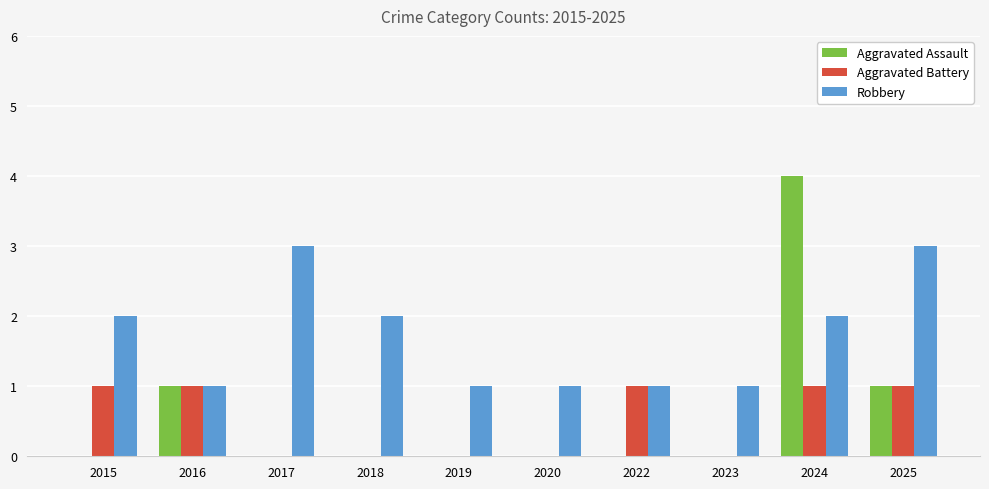

How many groups of bars are there?

10